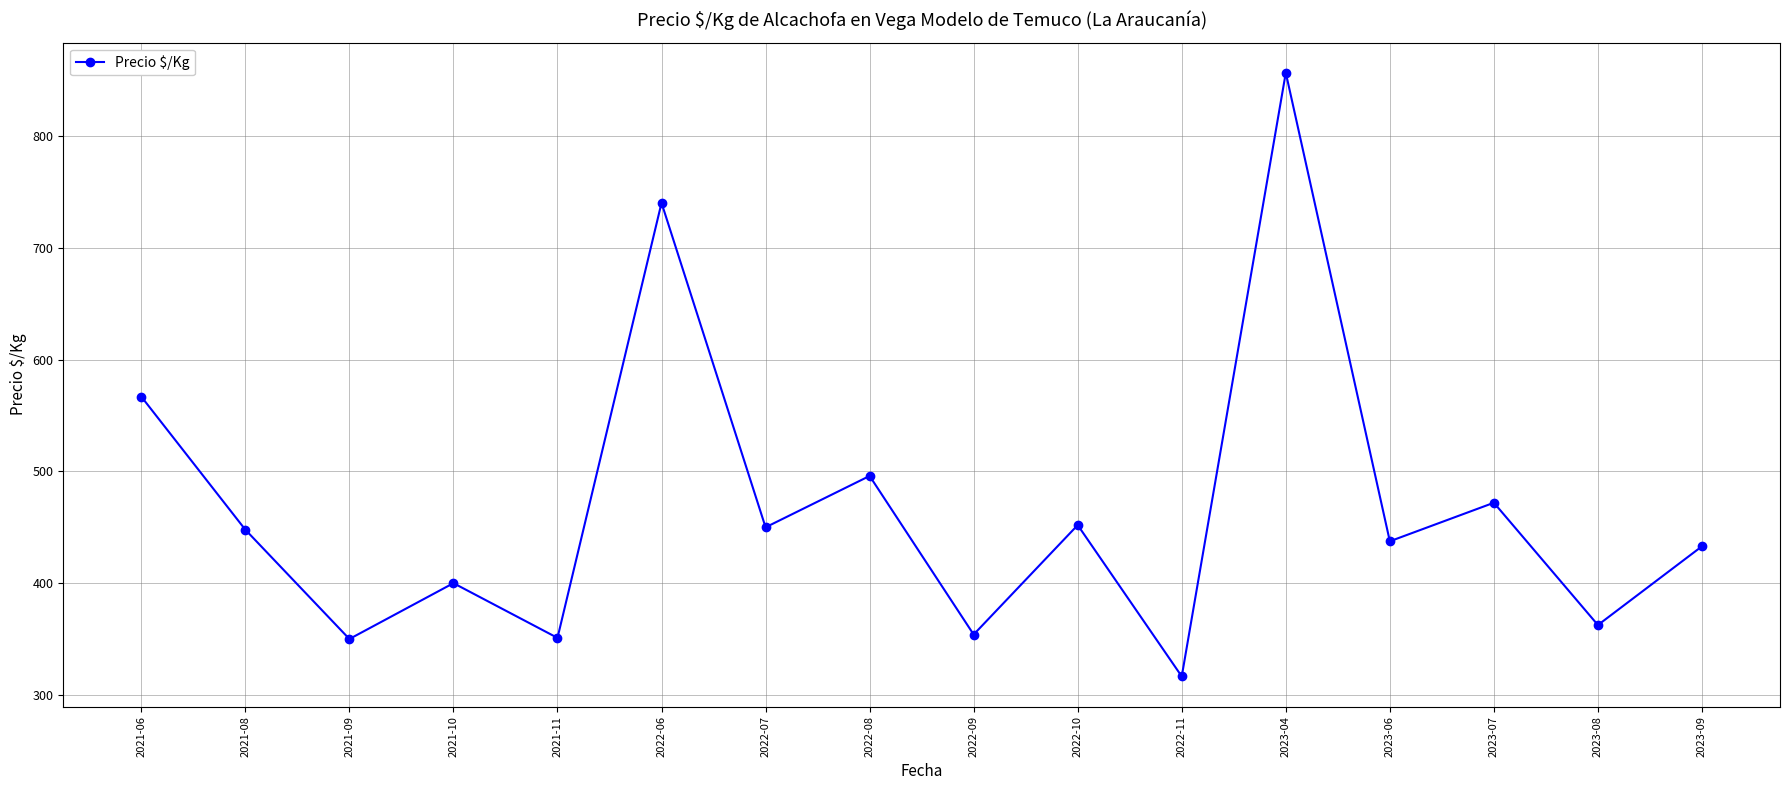

Which category has the lowest value across all series?

2022-11